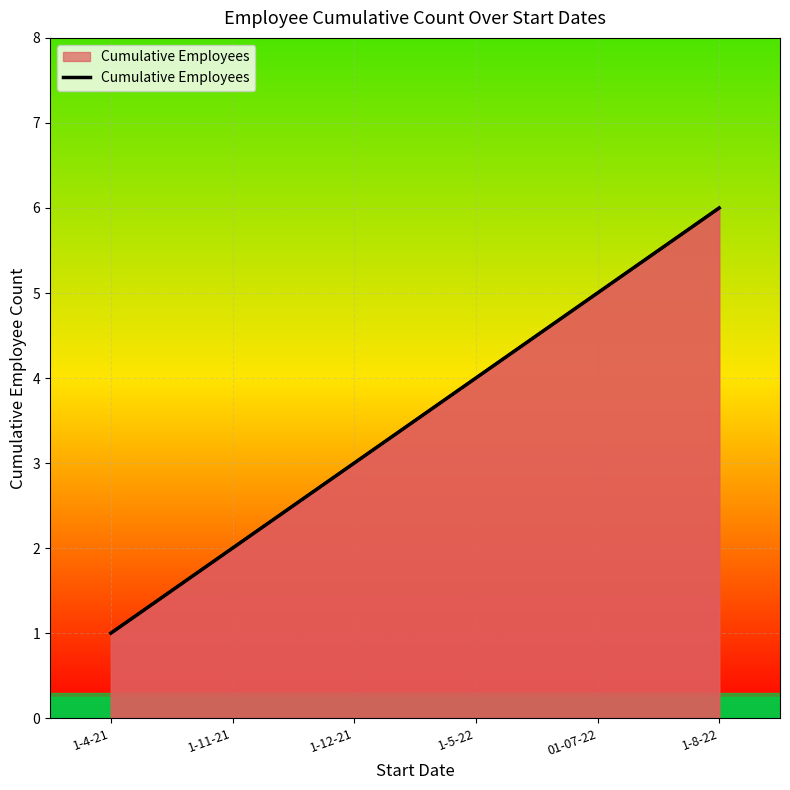

What is the change in value from 01-07-22 to 1-8-22?

+1